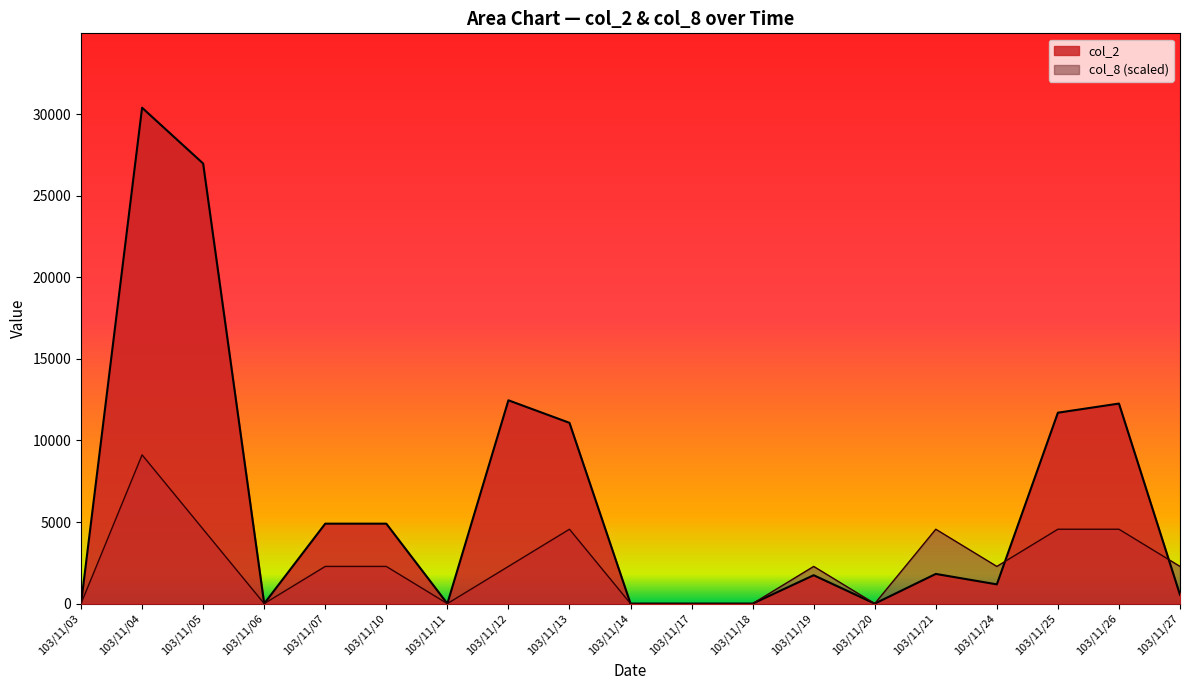

In col_2, how many points are lower than both neighbors (excluding endpoints)?

4